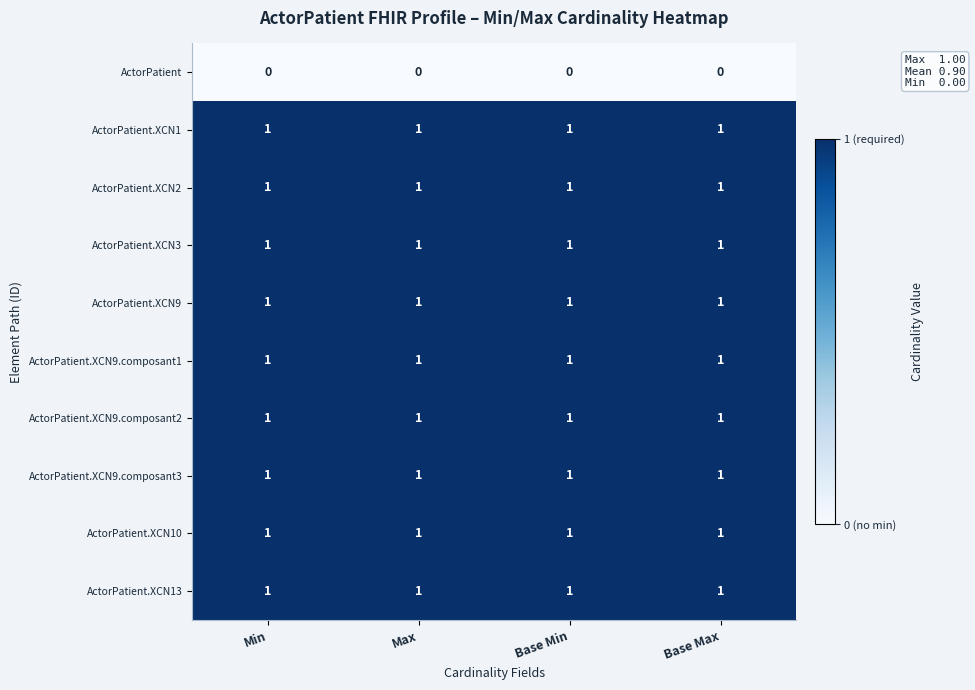

The value of ActorPatient.XCN10 at Base Max is 1. True or false?

True